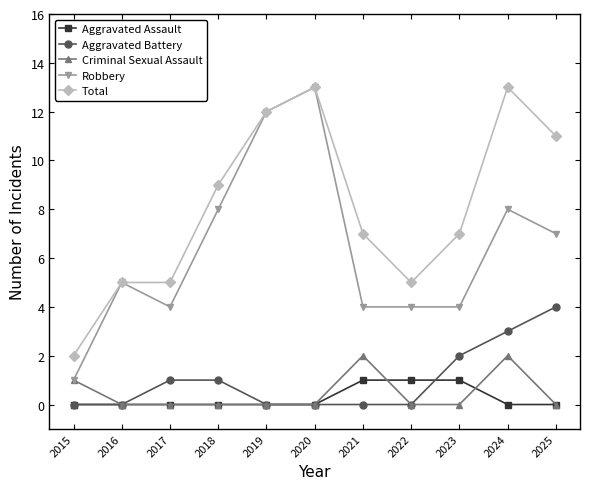

The value of Total at 2016 is 7. True or false?

False